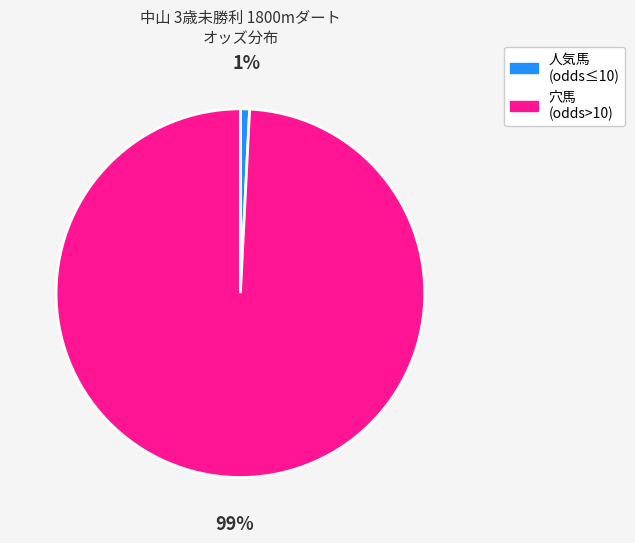

Is there any slice that represents more than half of the pie?

Yes